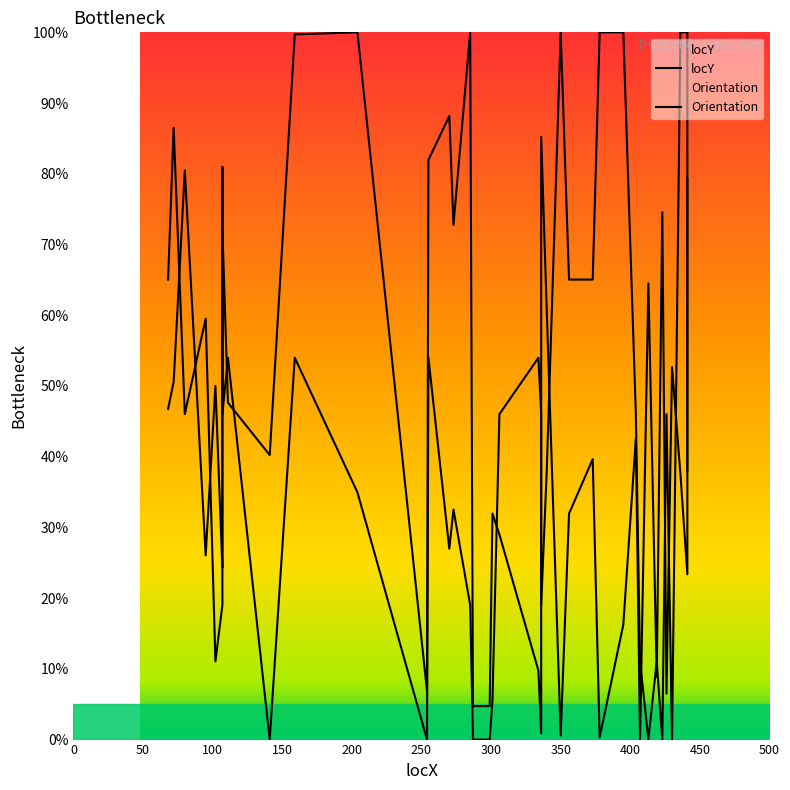

How many times do Orientation and locY cross each other?

17